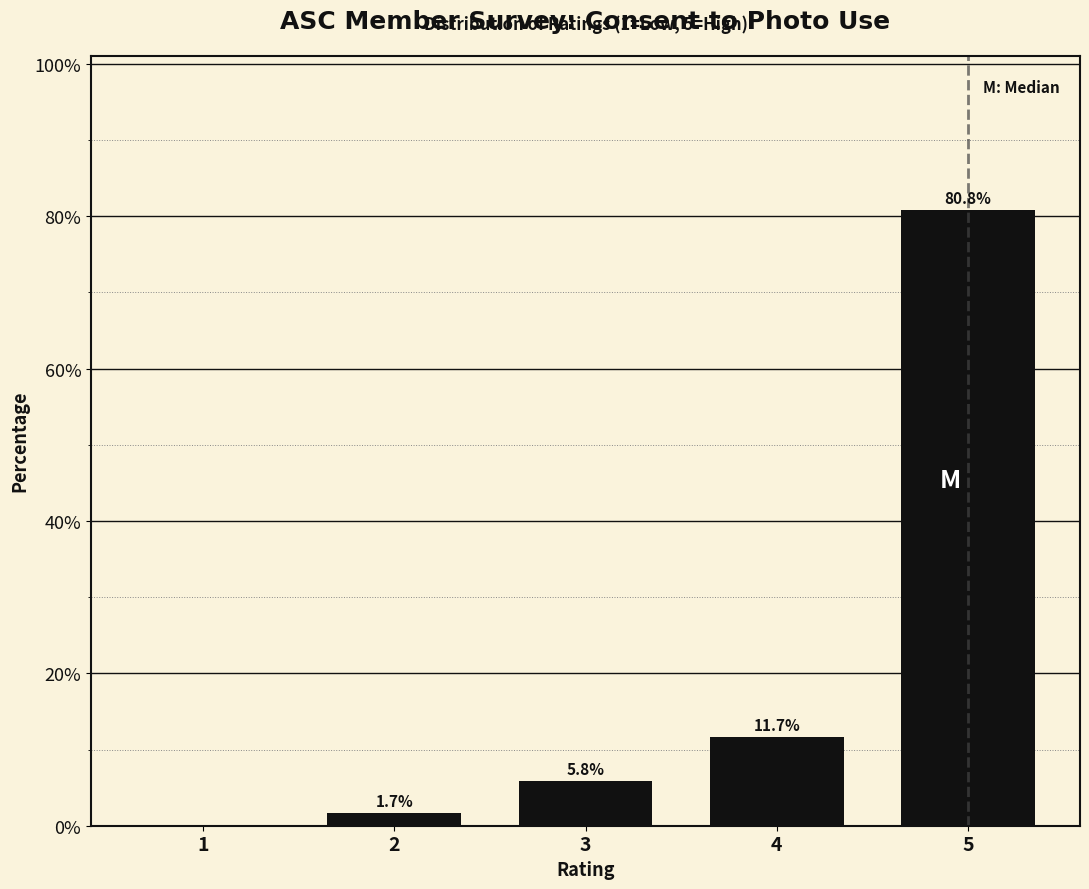

Reading left to right, transcribe all the data shown in this chart.

1=0.0	2=1.7	3=5.8	4=11.7	5=80.8